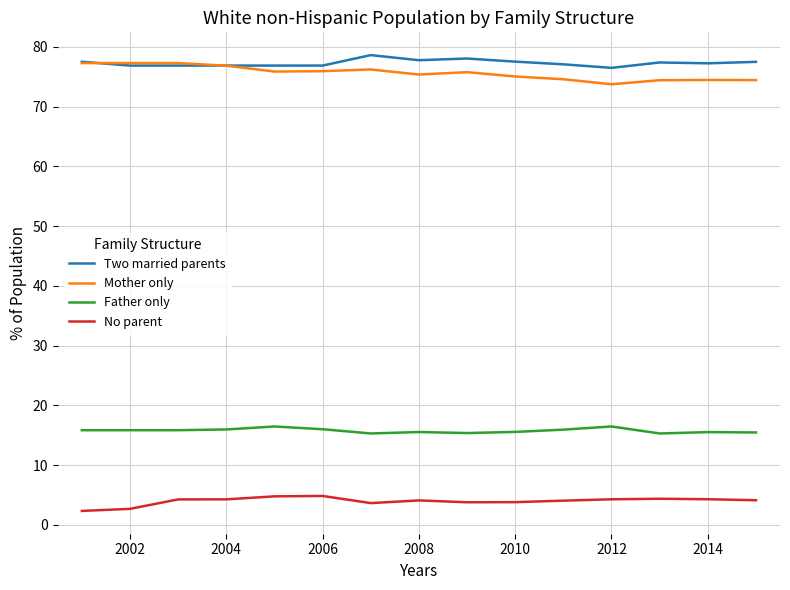

What are all the series names shown in the legend?

Two married parents, Mother only, Father only, No parent